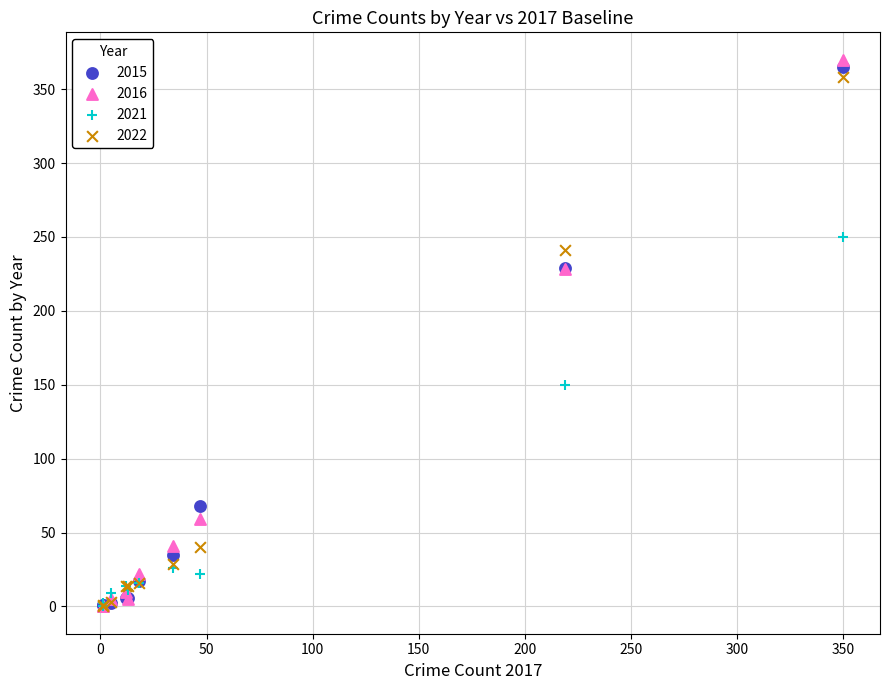

In the 2022 series, what Y value is closest to 179?

241